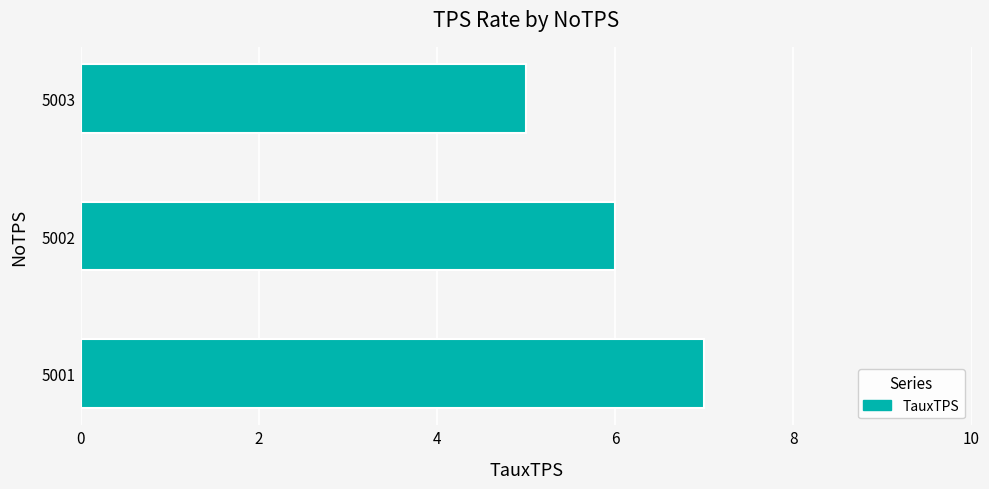

Is it true that the value at 5002 is 4?

False